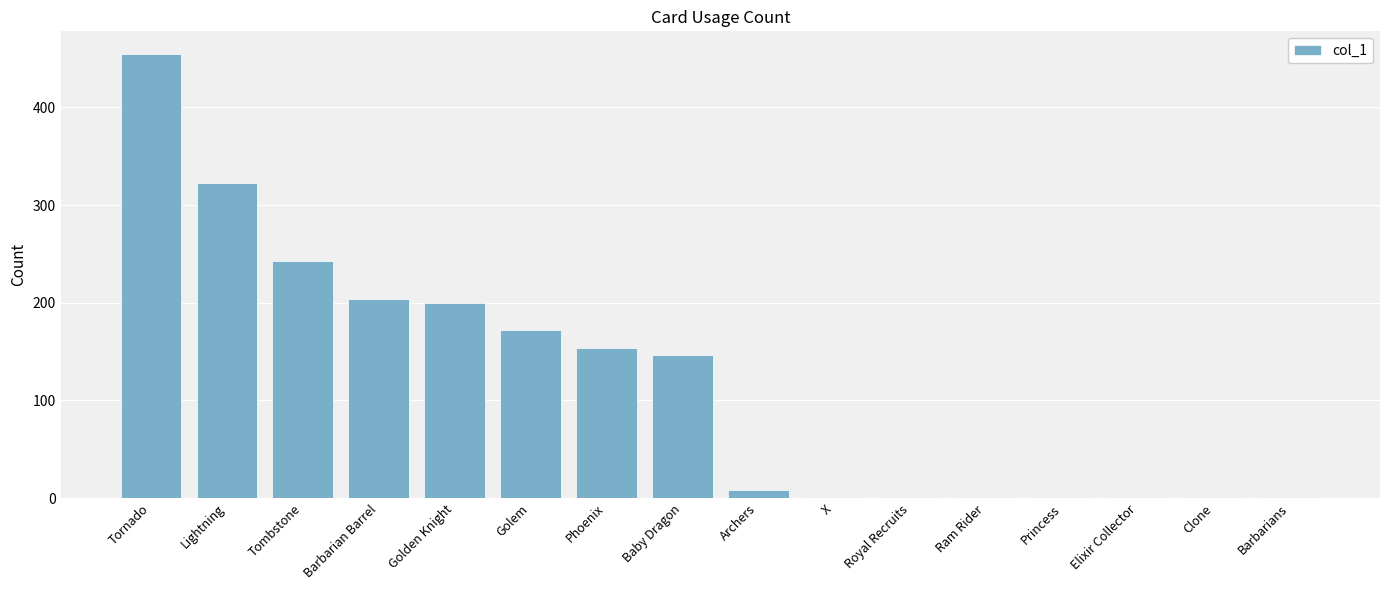

What is the approximate value at Golden Knight?

200